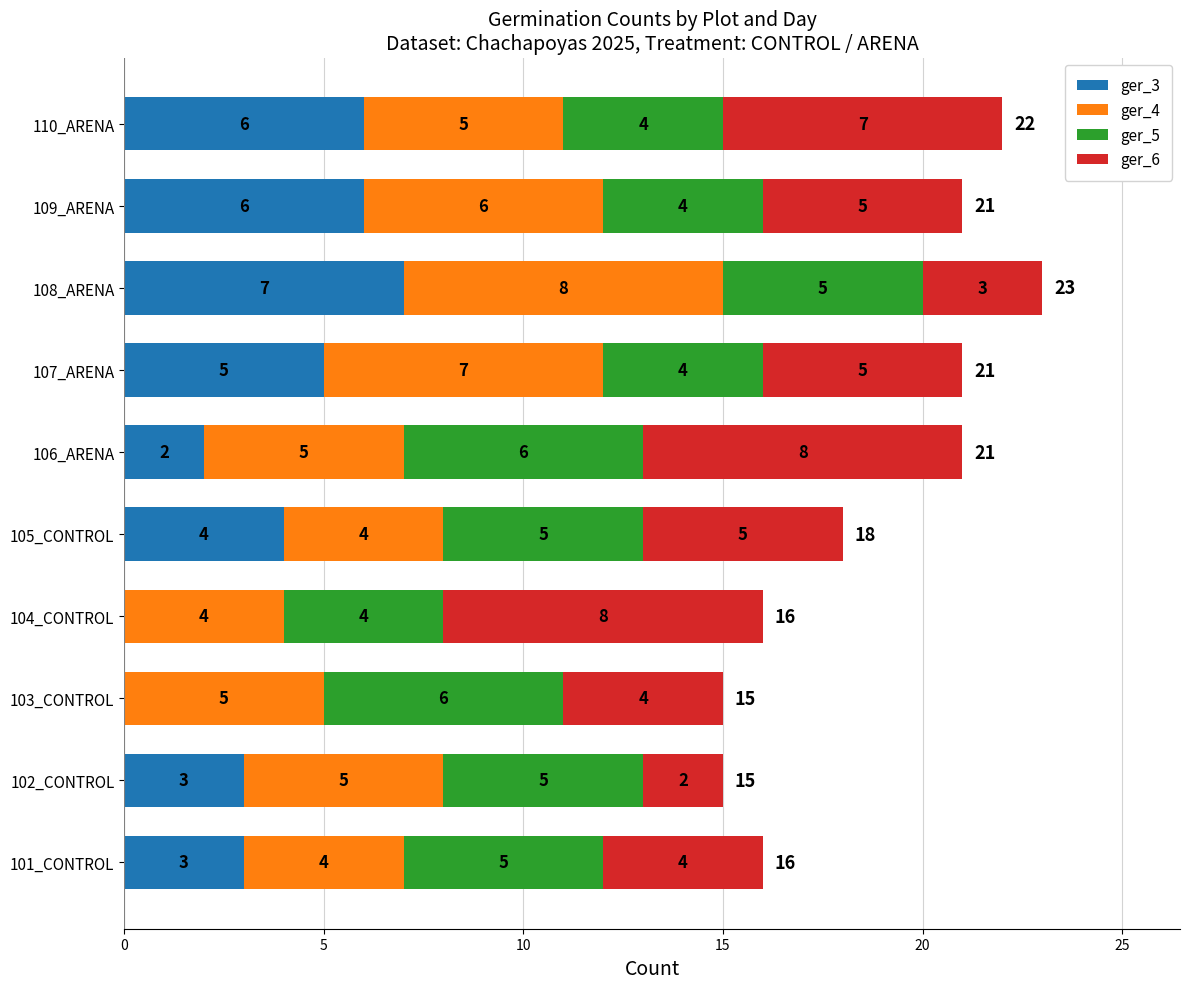

What is the total value across all series at 104_CONTROL?

16